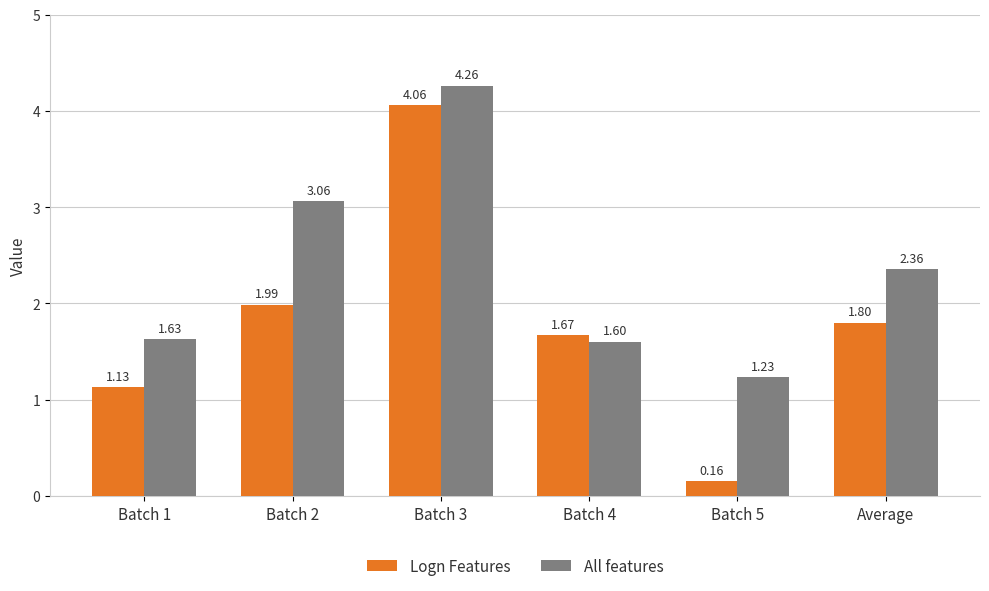

What are all the series names shown in the legend?

Logn Features, All features